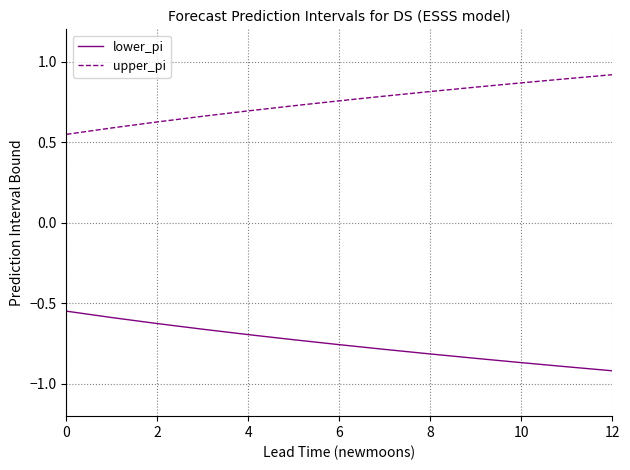

Rank the series by their maximum value, from lowest to highest.

lower_pi, upper_pi